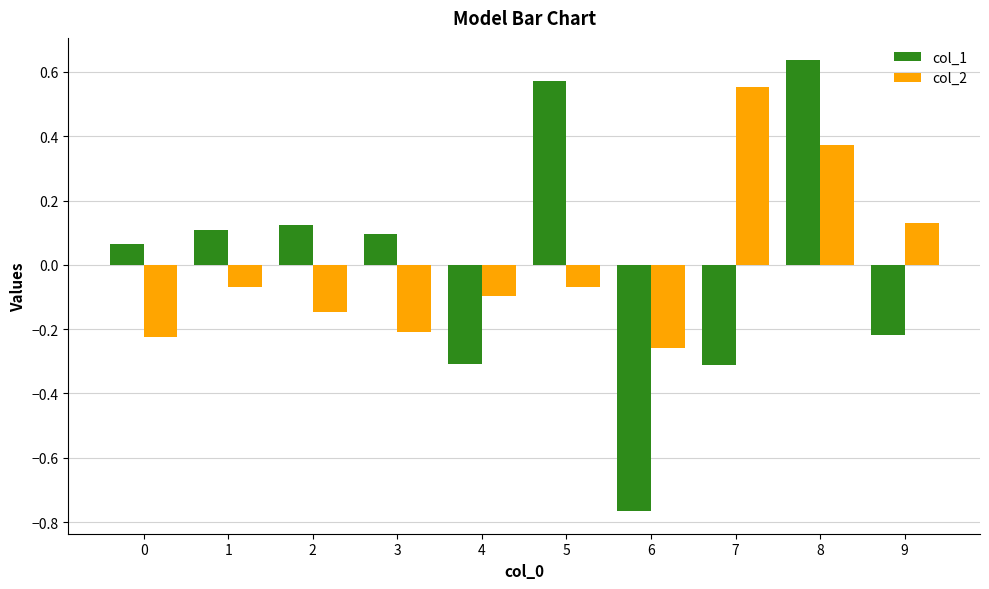

Which series has the largest range (max minus min)?

col_1